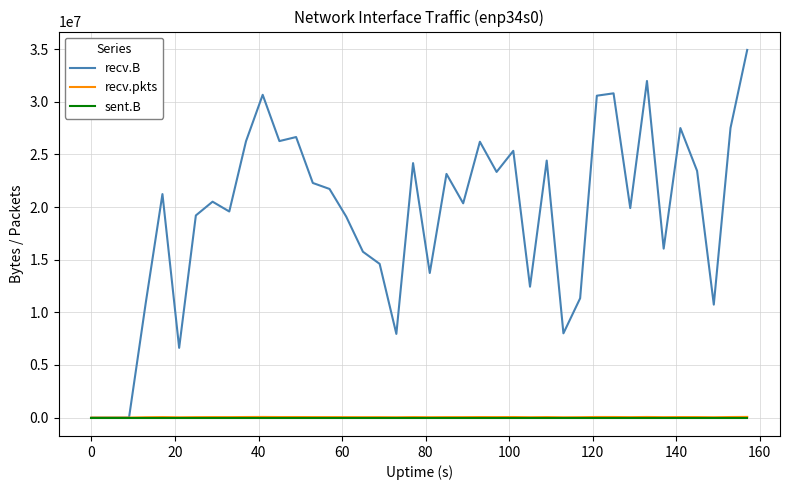

Which series has the widest spread of values?

recv.B